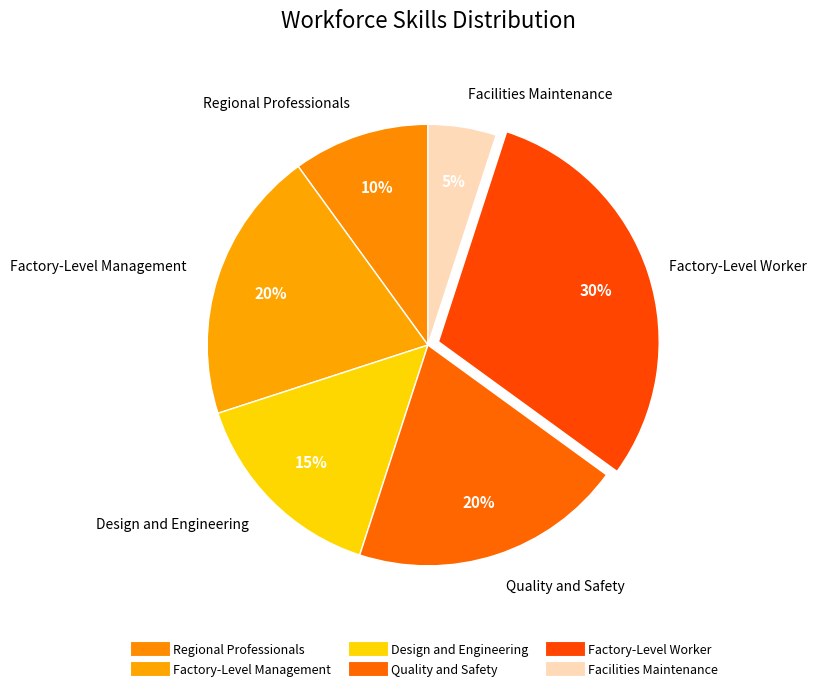

Is the sum of Design and Engineering and Regional Professionals greater than half?

No